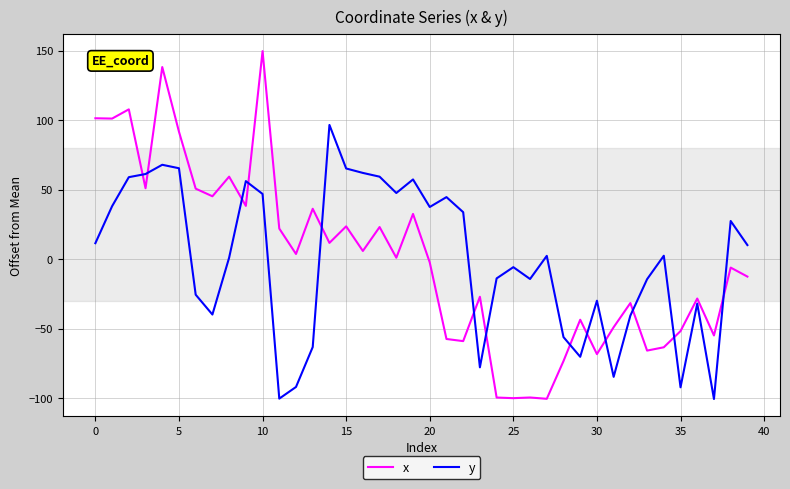

What is the difference between the maximum and minimum values in the x series?

250.2